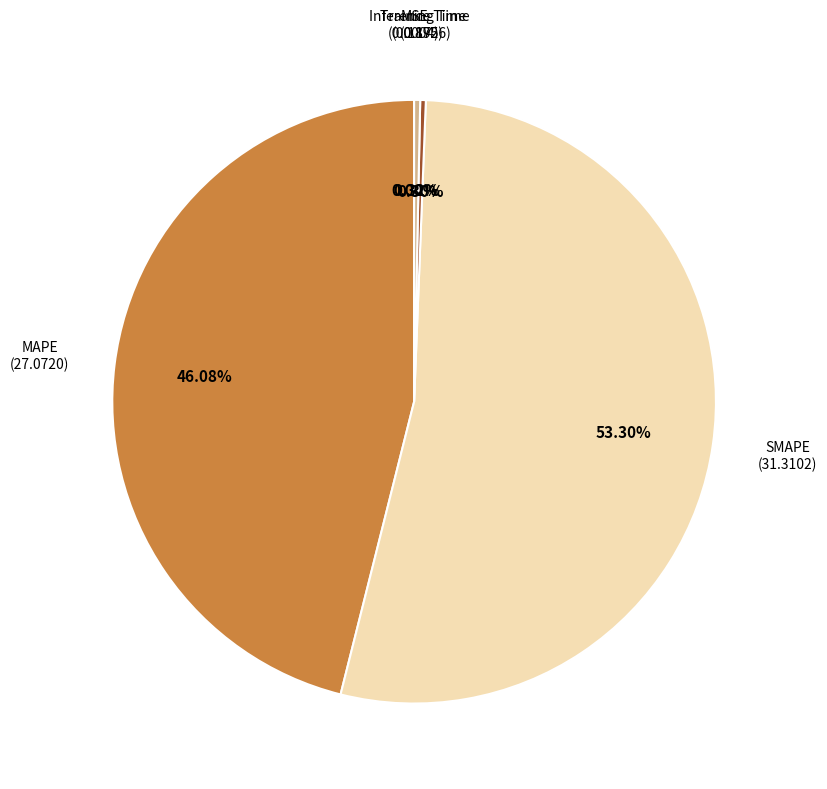

To the nearest percent, what is the difference between the Inference Time and MAPE slice percentages?

46%